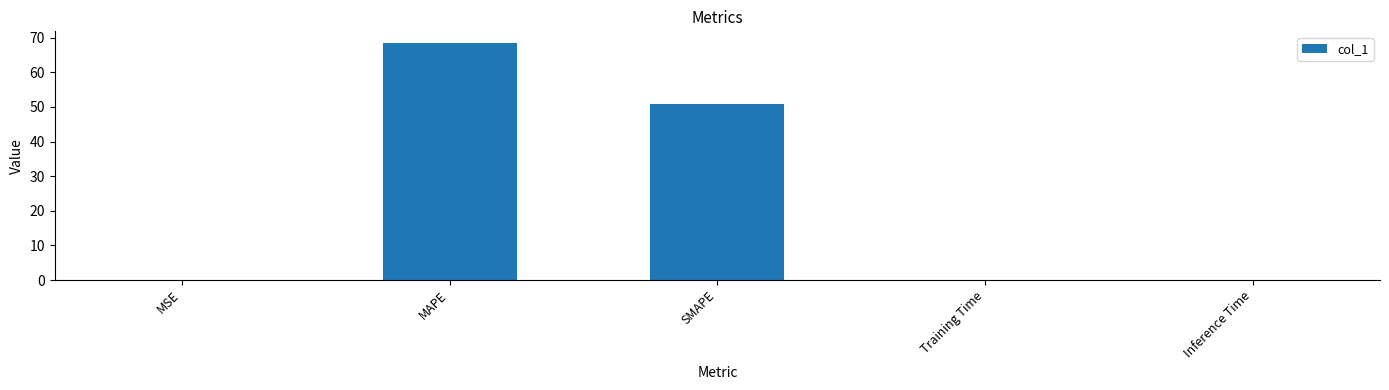

Are the bars horizontal?

No